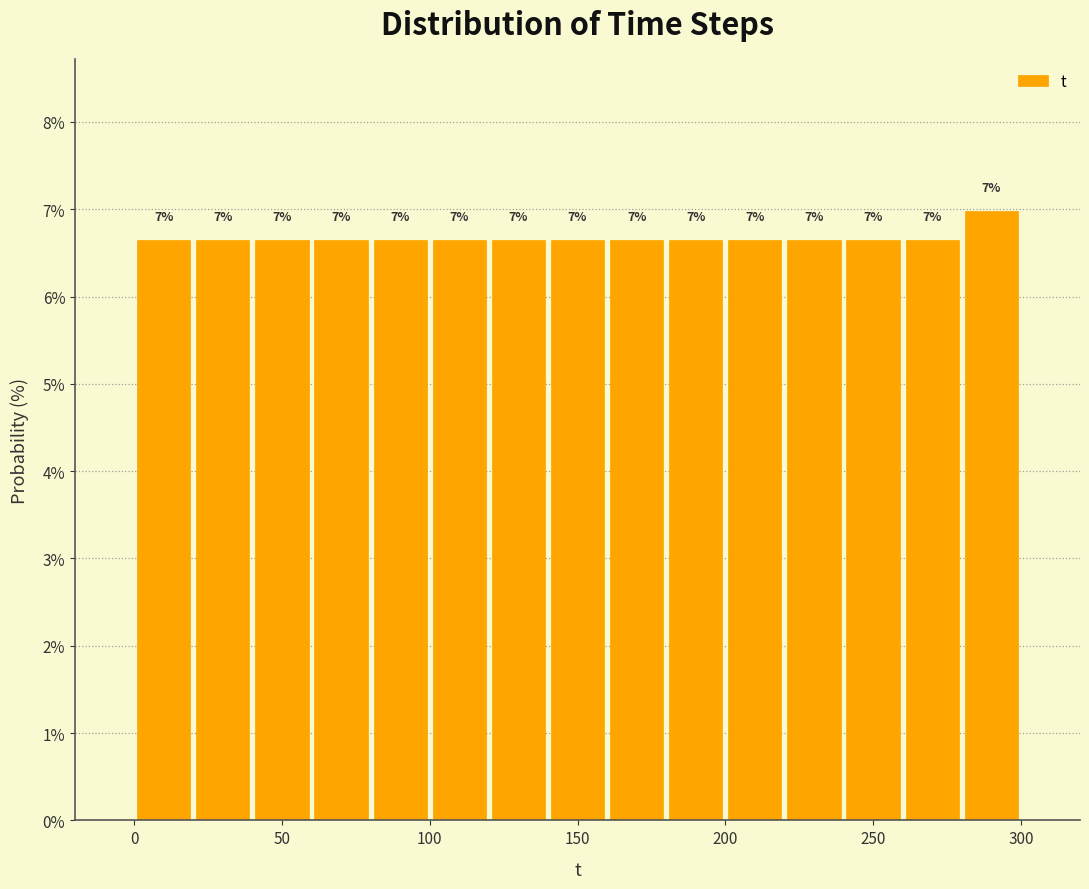

Which range on the x-axis has the tallest bar?

280 to 300